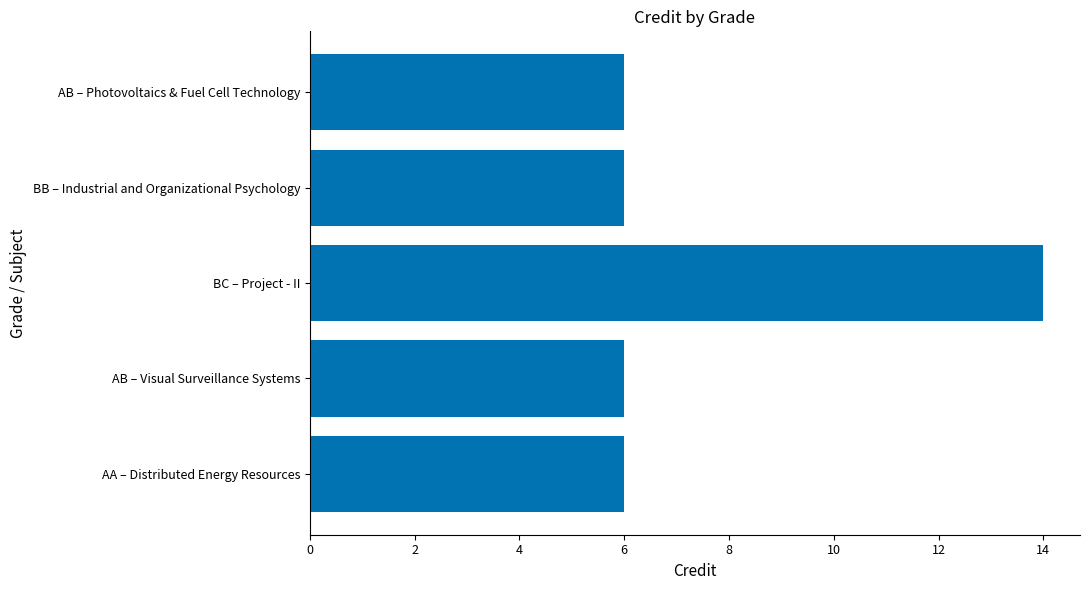

What is the difference between the maximum and second lowest values?

8